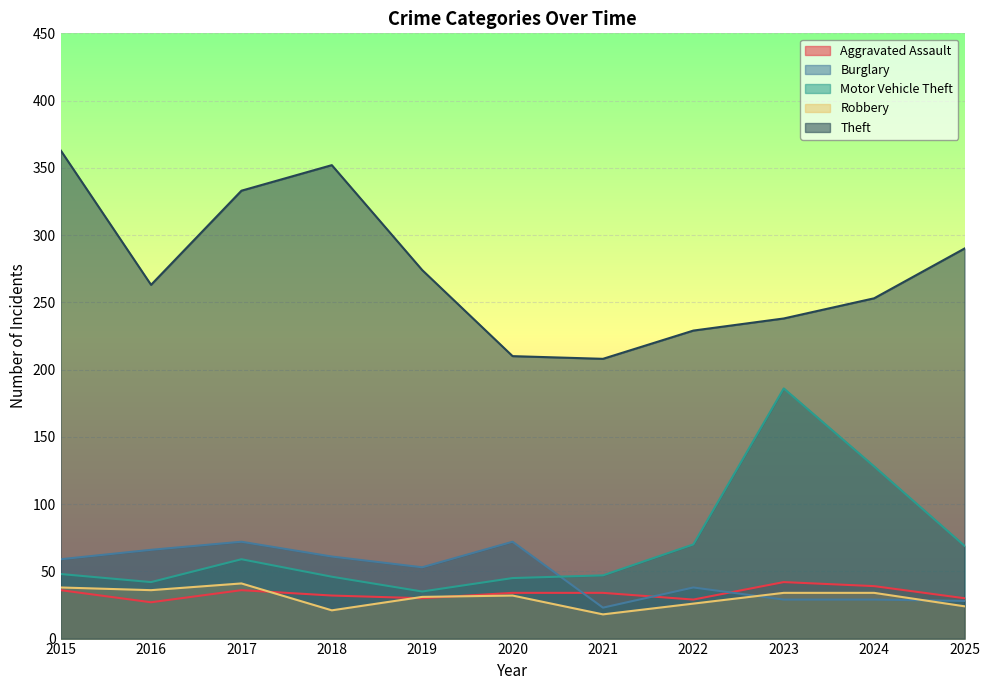

How many categories are shown in the chart?

11